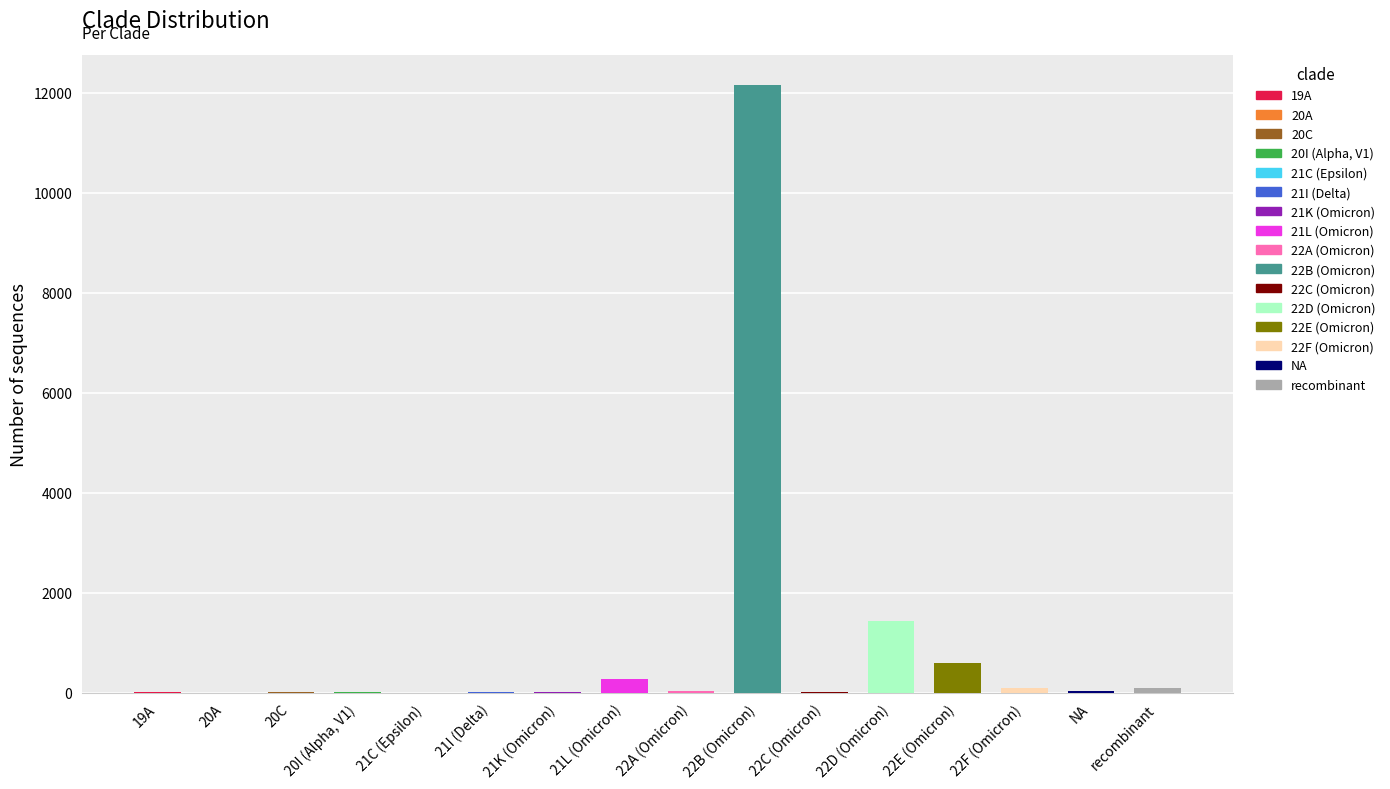

How many data points are less than 25?

8